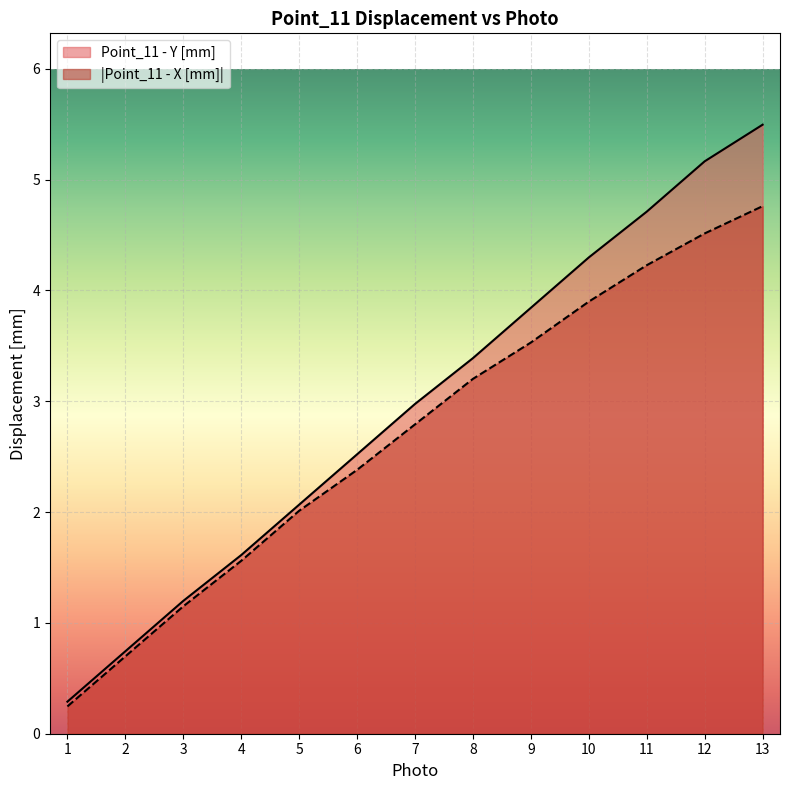

What is the total value across all series at 3?

2.3